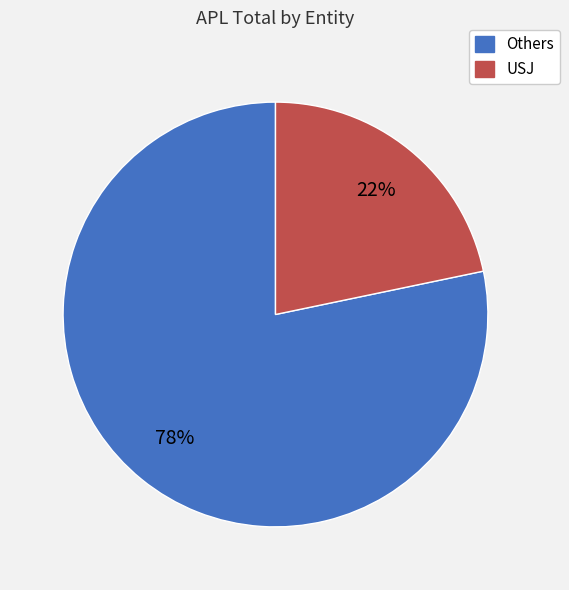

Is there a majority slice in this chart?

Yes